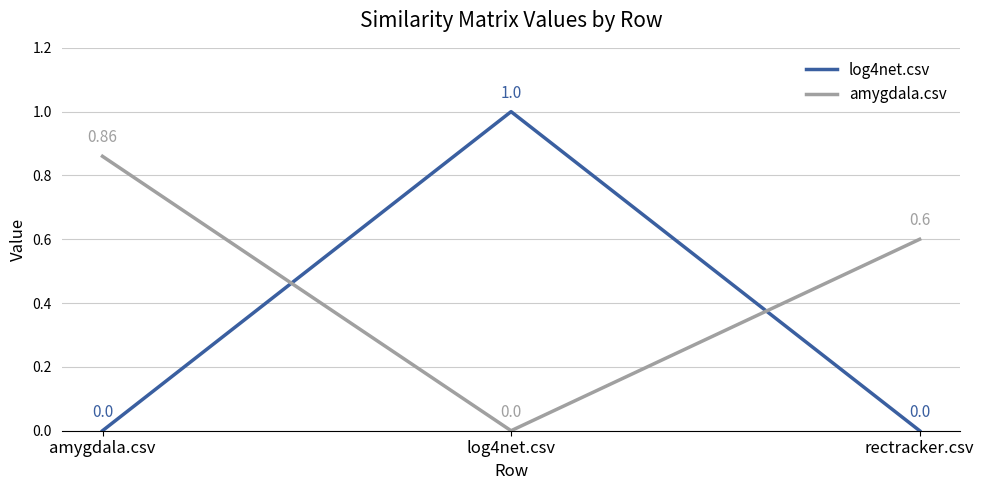

What is the sum of all amygdala.csv values?

1.5